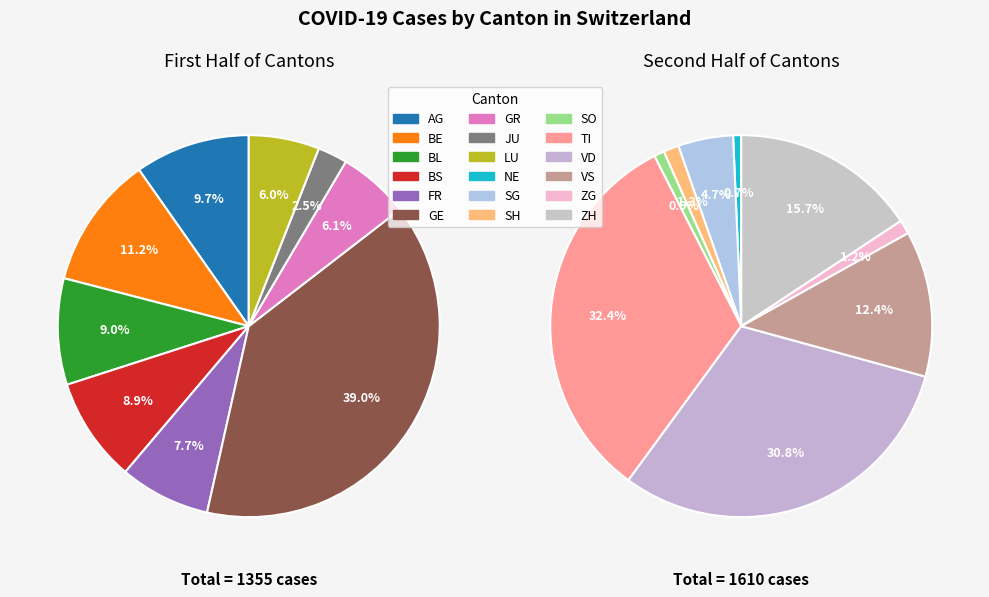

Is there a majority slice in this chart?

No